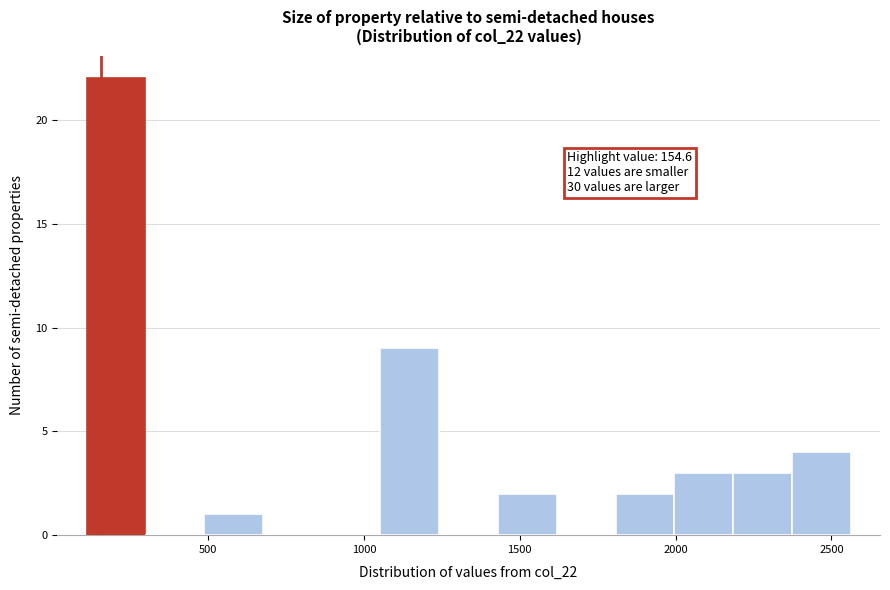

Around what value on the x-axis is the tallest bar? Give the approximate position of its centre, as read against the axis.

200